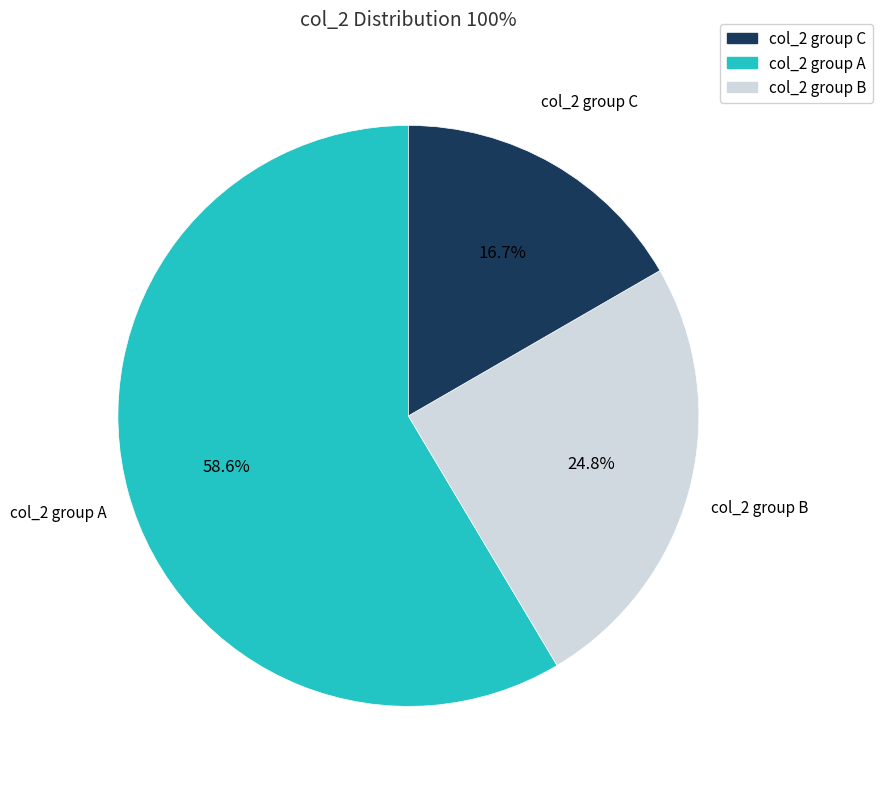

Does any single category account for the majority?

Yes